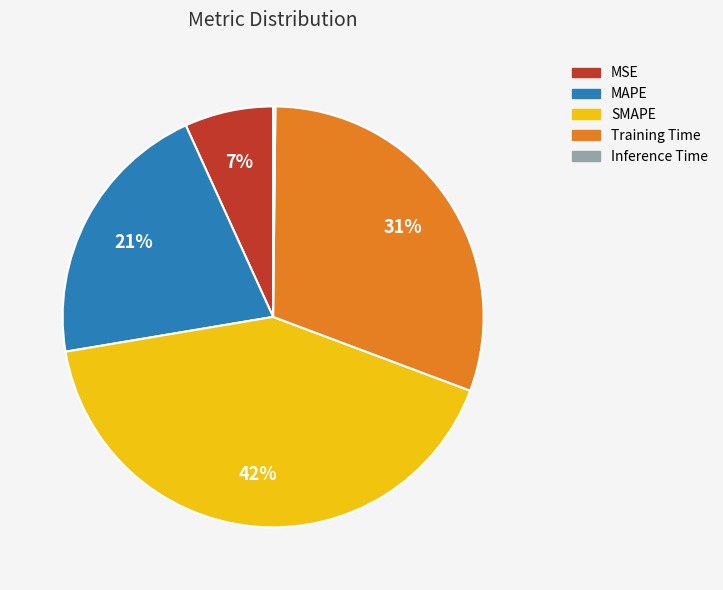

Is there any slice that represents more than half of the pie?

No